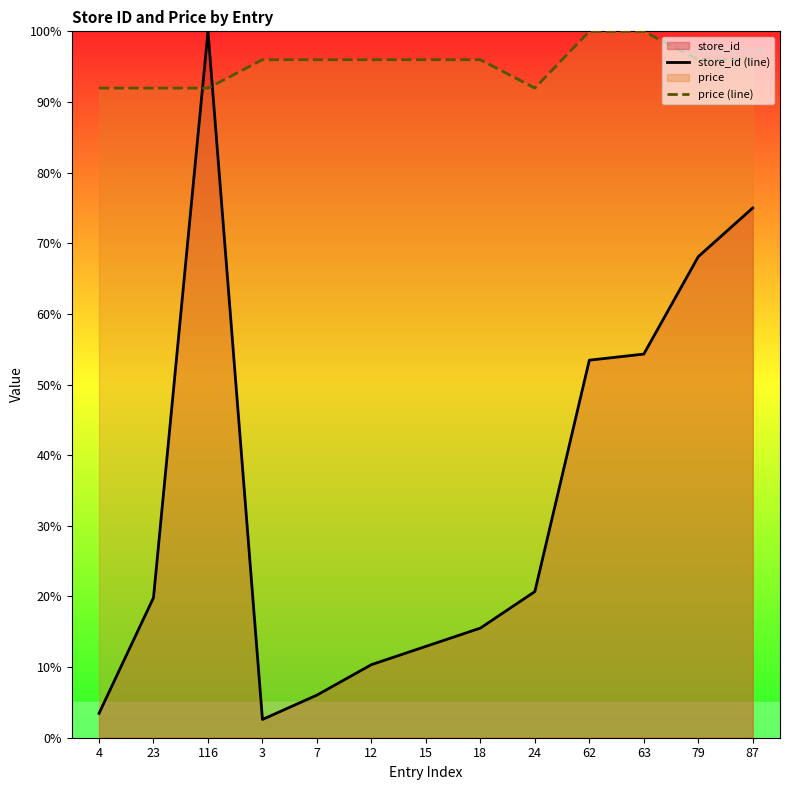

How many data points does each series have?

13